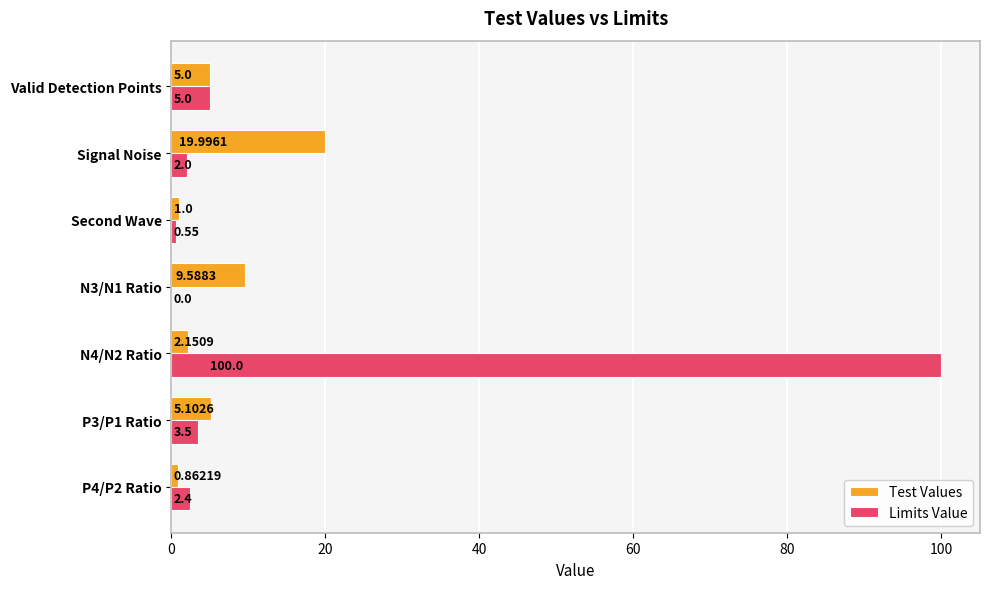

Is the value of Test Values at N4/N2 Ratio greater than the value of Limits Value at N3/N1 Ratio?

Yes